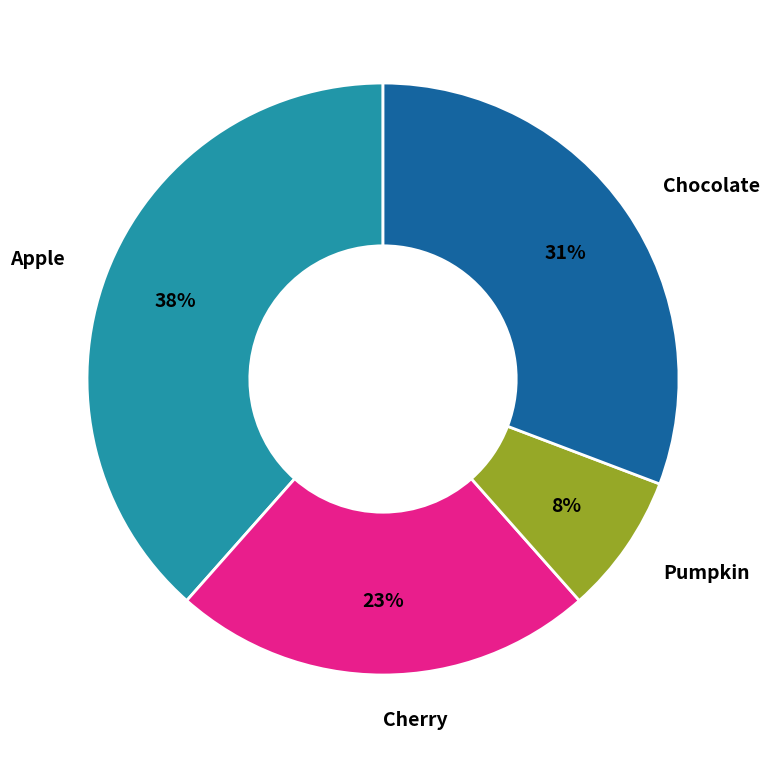

What is the smallest slice in the pie chart?

Pumpkin